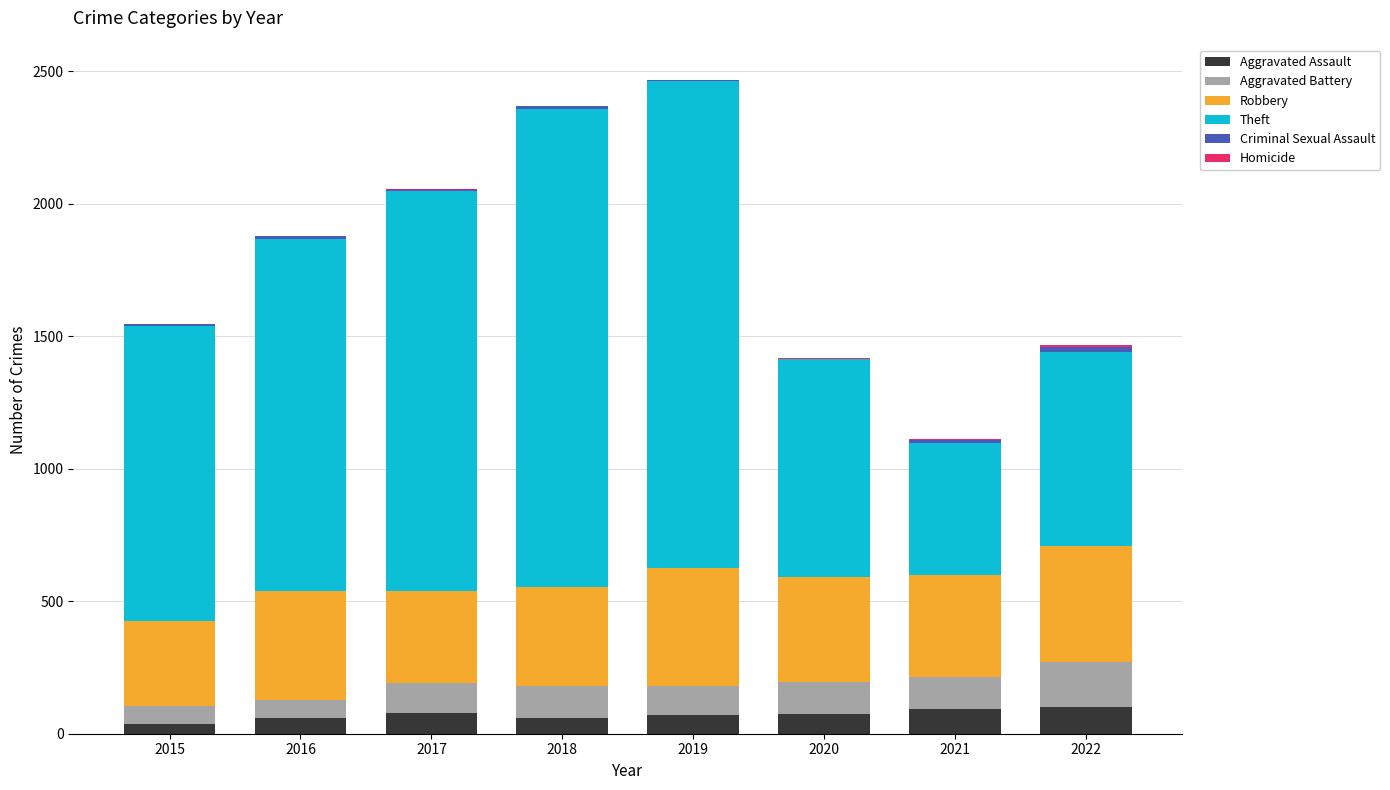

What is the maximum value for Aggravated Assault?

100